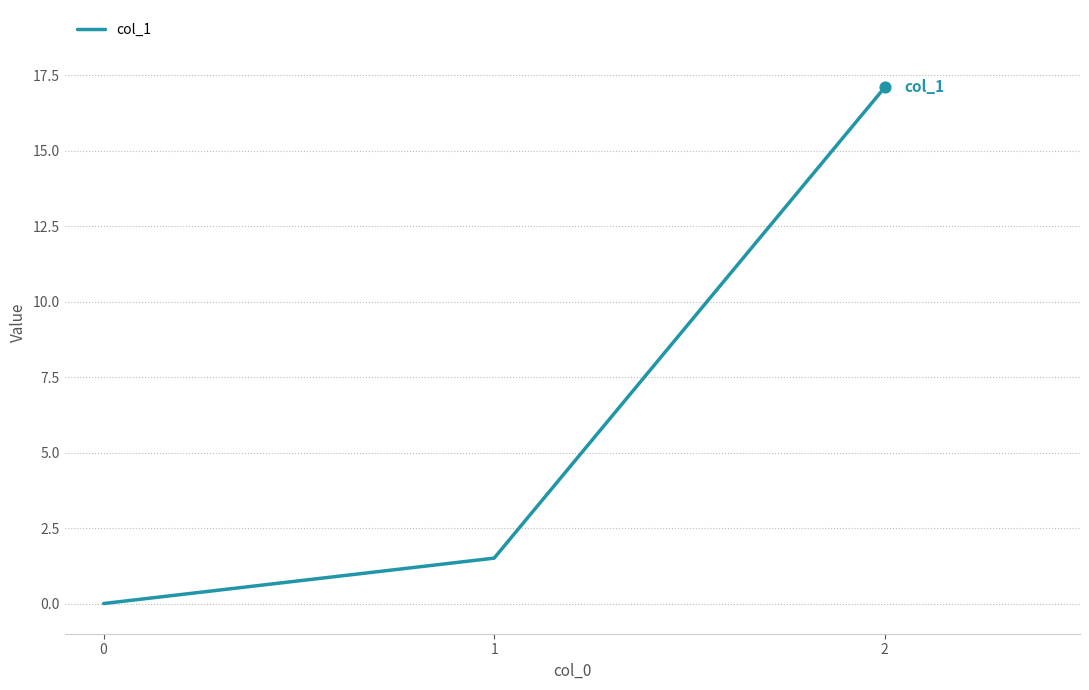

Between 2 and 1, which is larger?

2